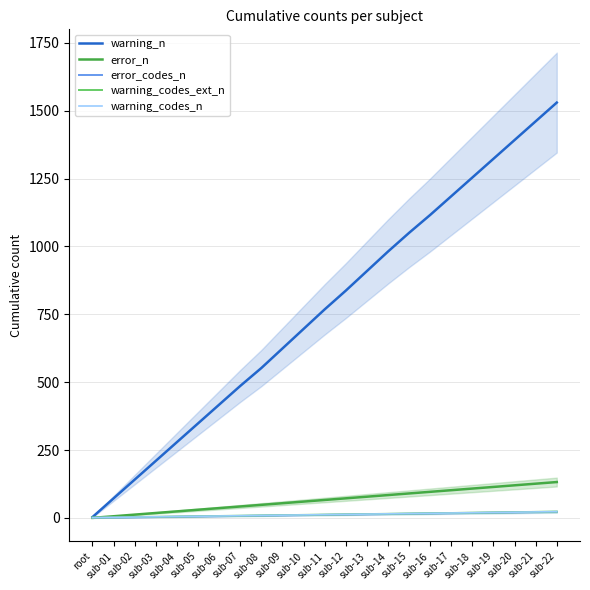

Which series has the largest total across all categories?

warning_n